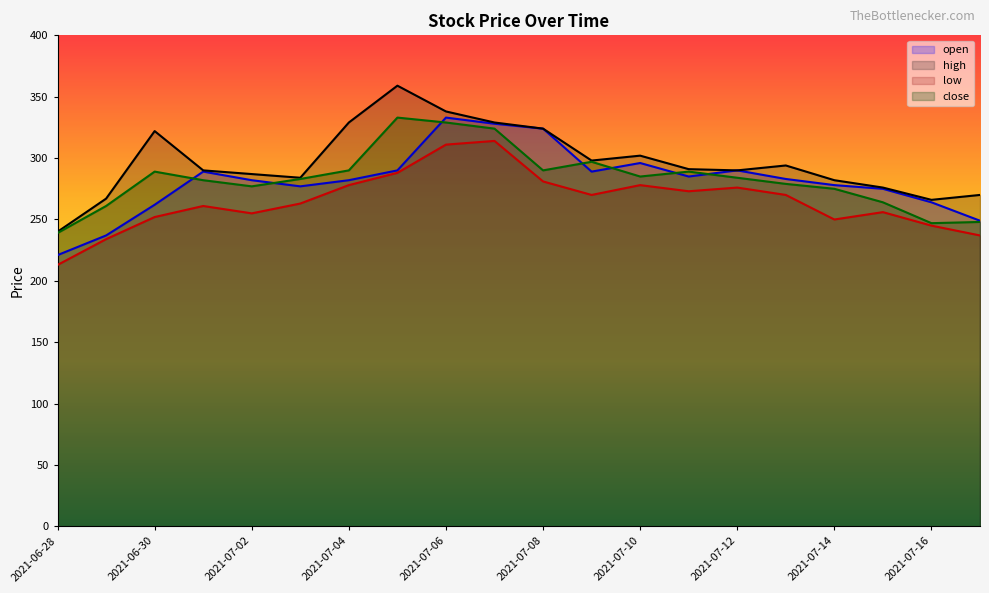

List the series in order of their peak value, lowest first.

low, open, close, high